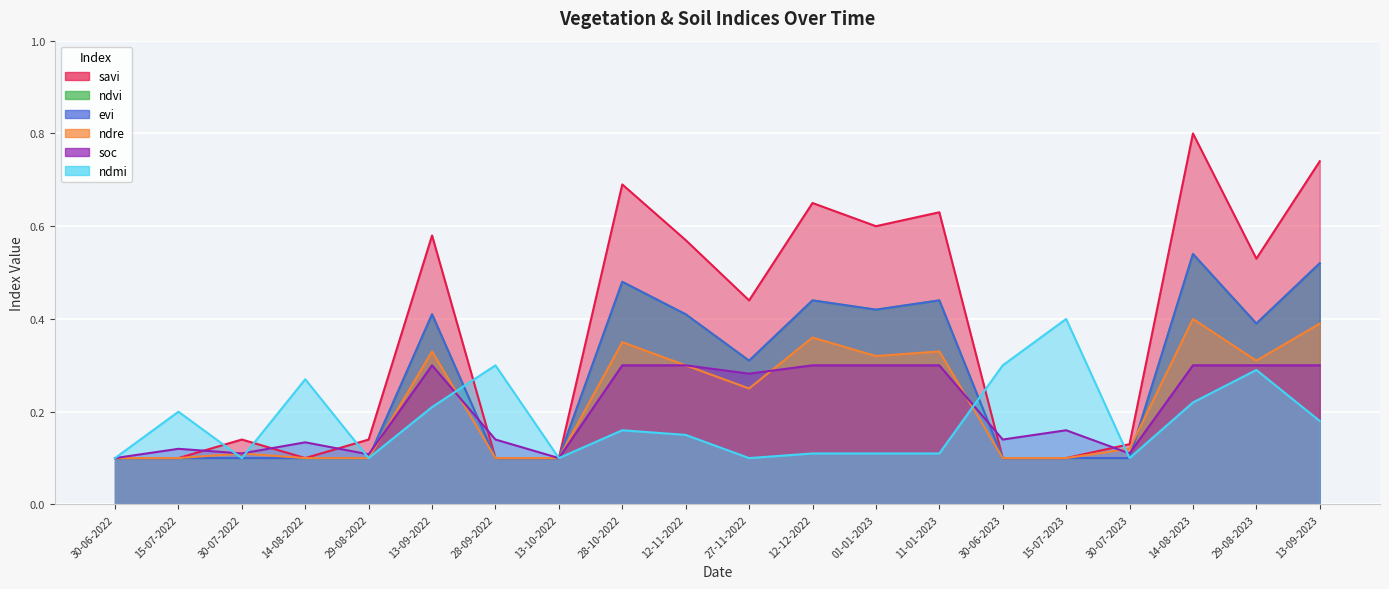

Between 13-10-2022 and 01-01-2023, which is larger?

01-01-2023